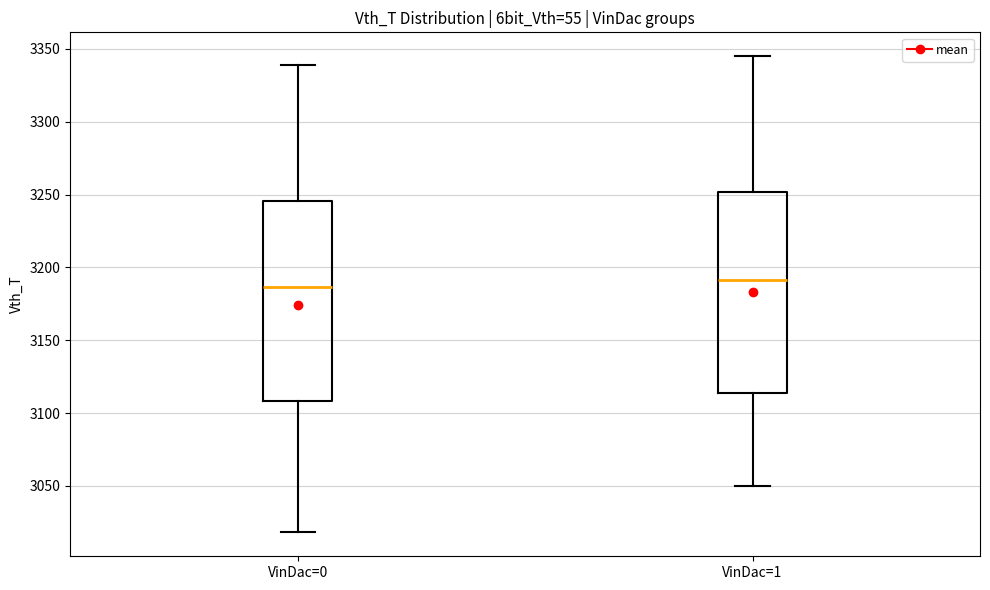

Where is the lower edge of the box for VinDac=1 on the y-axis? The values are not printed on the chart, so give them approximately, as read against the axis.

3115